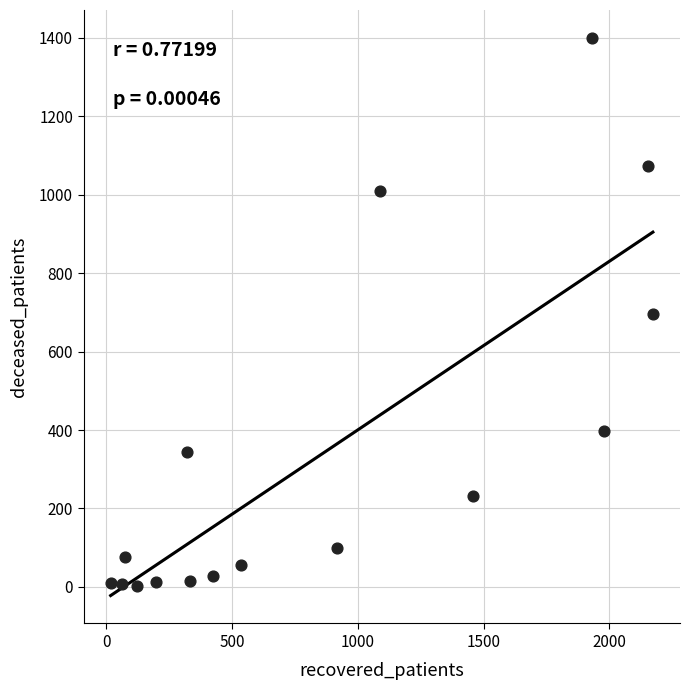

What is the range of Y values (max minus min)?

1398